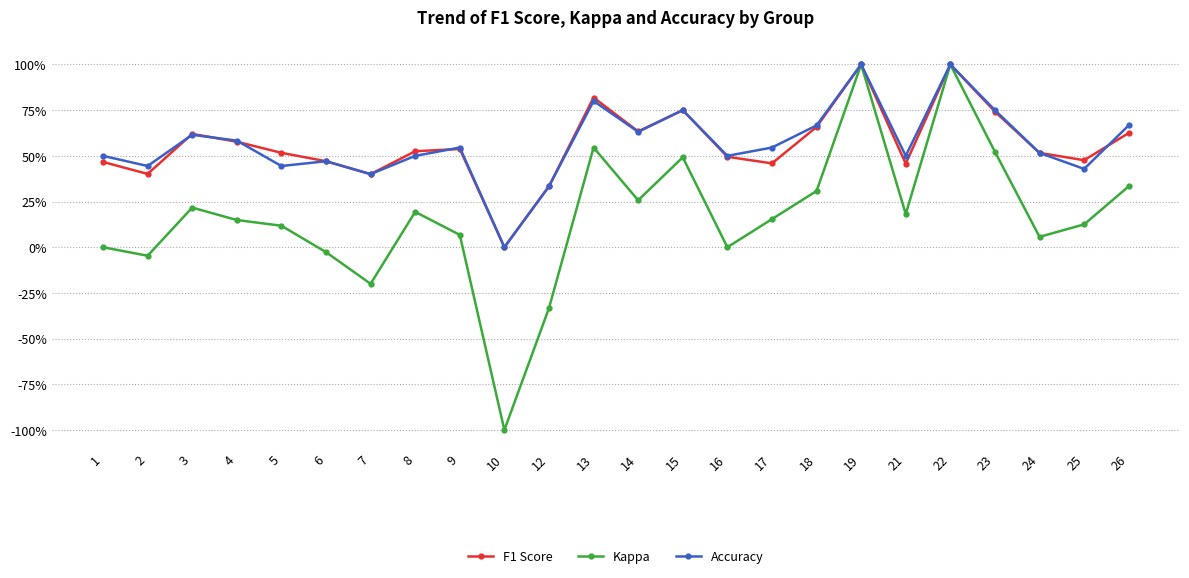

Where do Accuracy and F1 Score first cross each other?

2 and 3